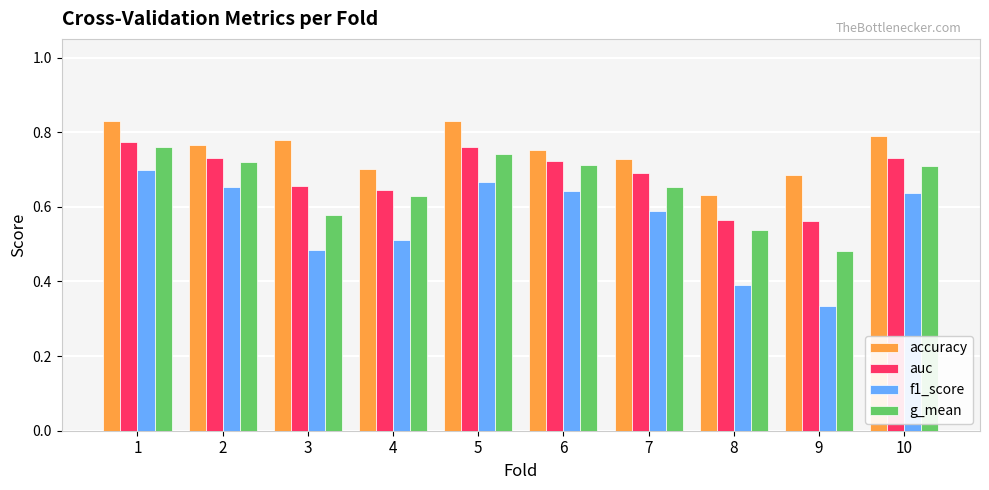

At which label does f1_score reach its minimum?

9